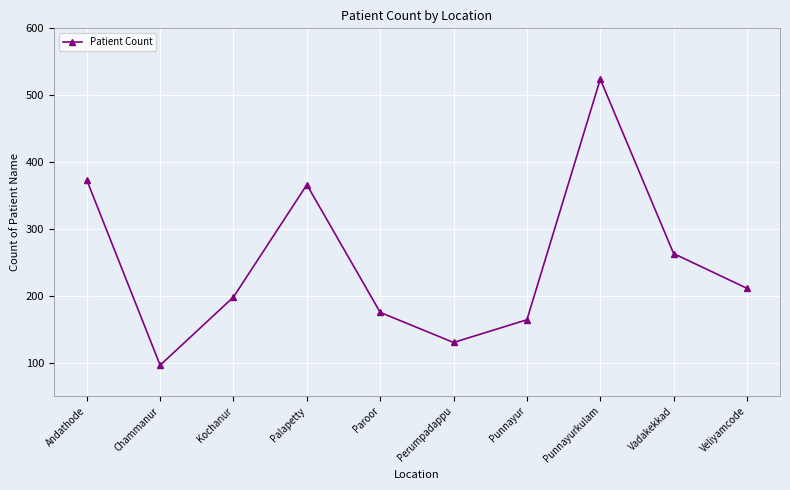

Reading left to right, list all the values displayed in this chart.

Andathode=373	Chammanur=96	Kochanur=198	Palapetty=366	Paroor=175	Perumpadappu=130	Punnayur=164	Punnayurkulam=524	Vadakekkad=263	Veliyamcode=211